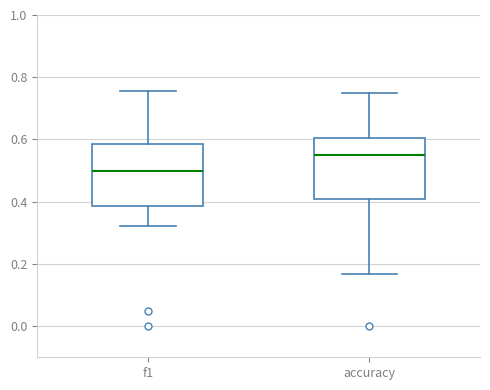

Which box's median line is the highest?

accuracy